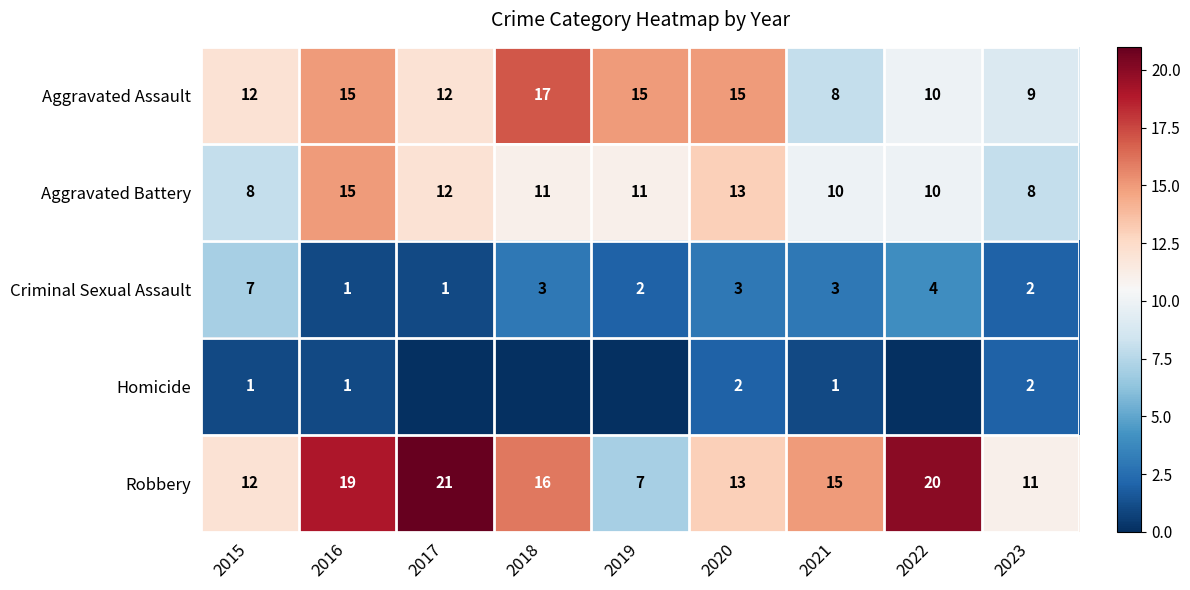

At which category does the chart reach its minimum across all series?

2017